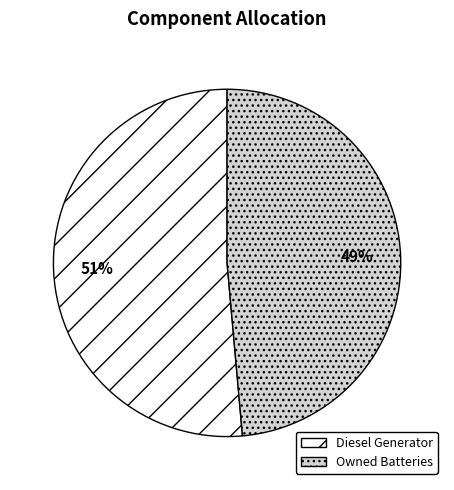

What is the smallest slice in the pie chart?

Owned Batteries